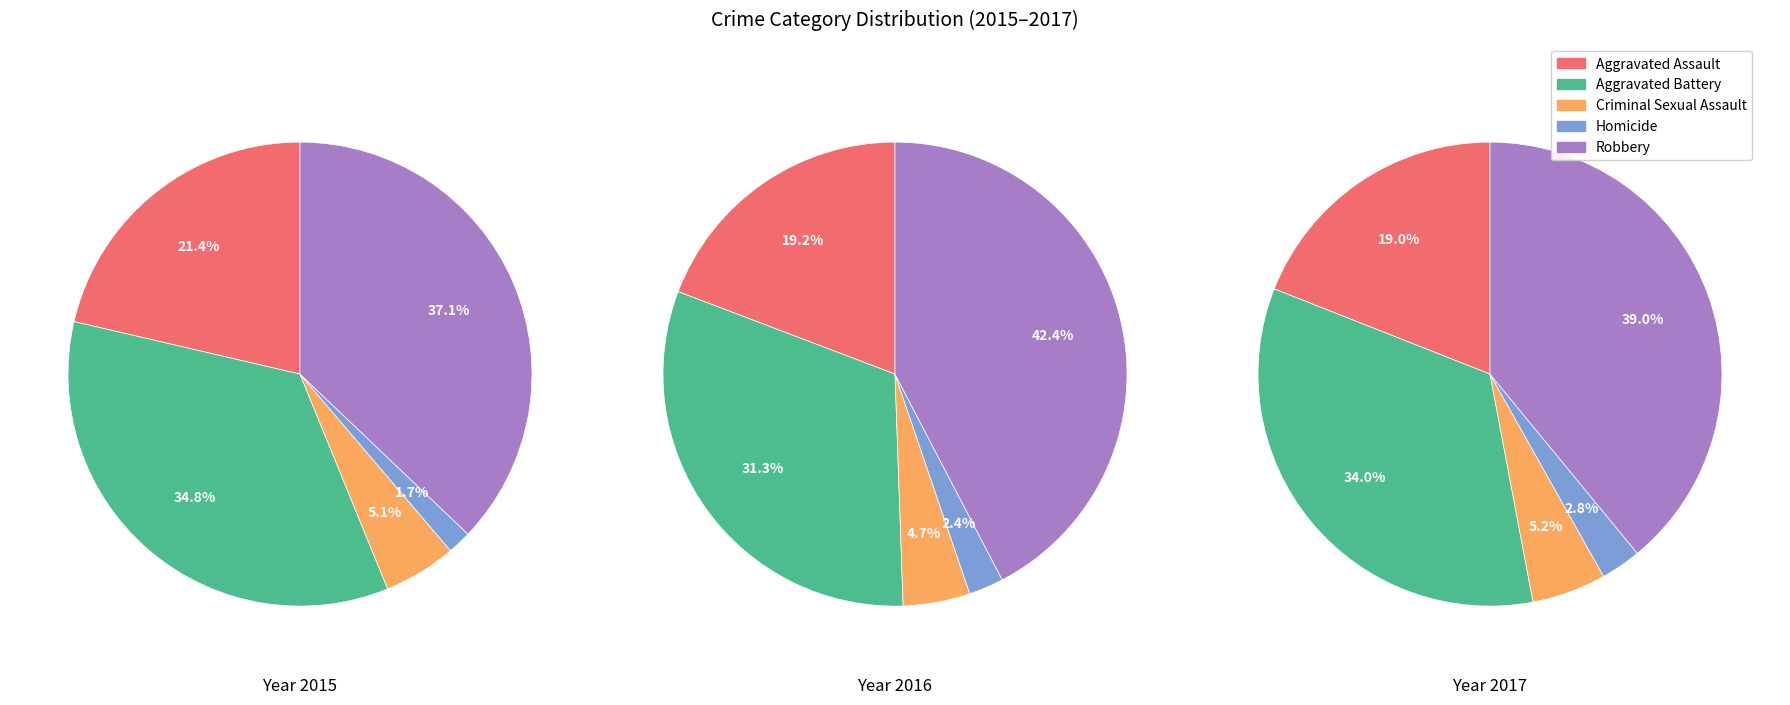

To the nearest percent, what is the difference between the largest and smallest slice percentages?

35%